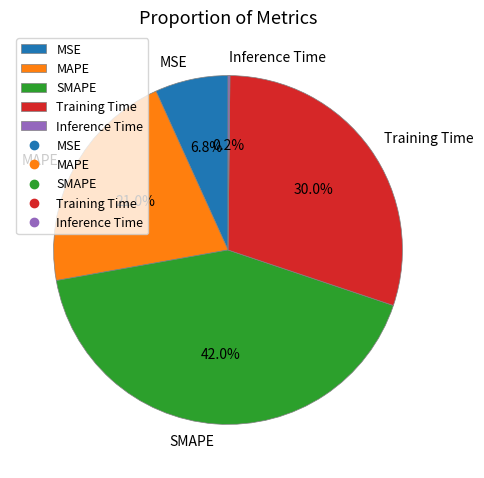

What is the largest slice in the pie chart?

SMAPE